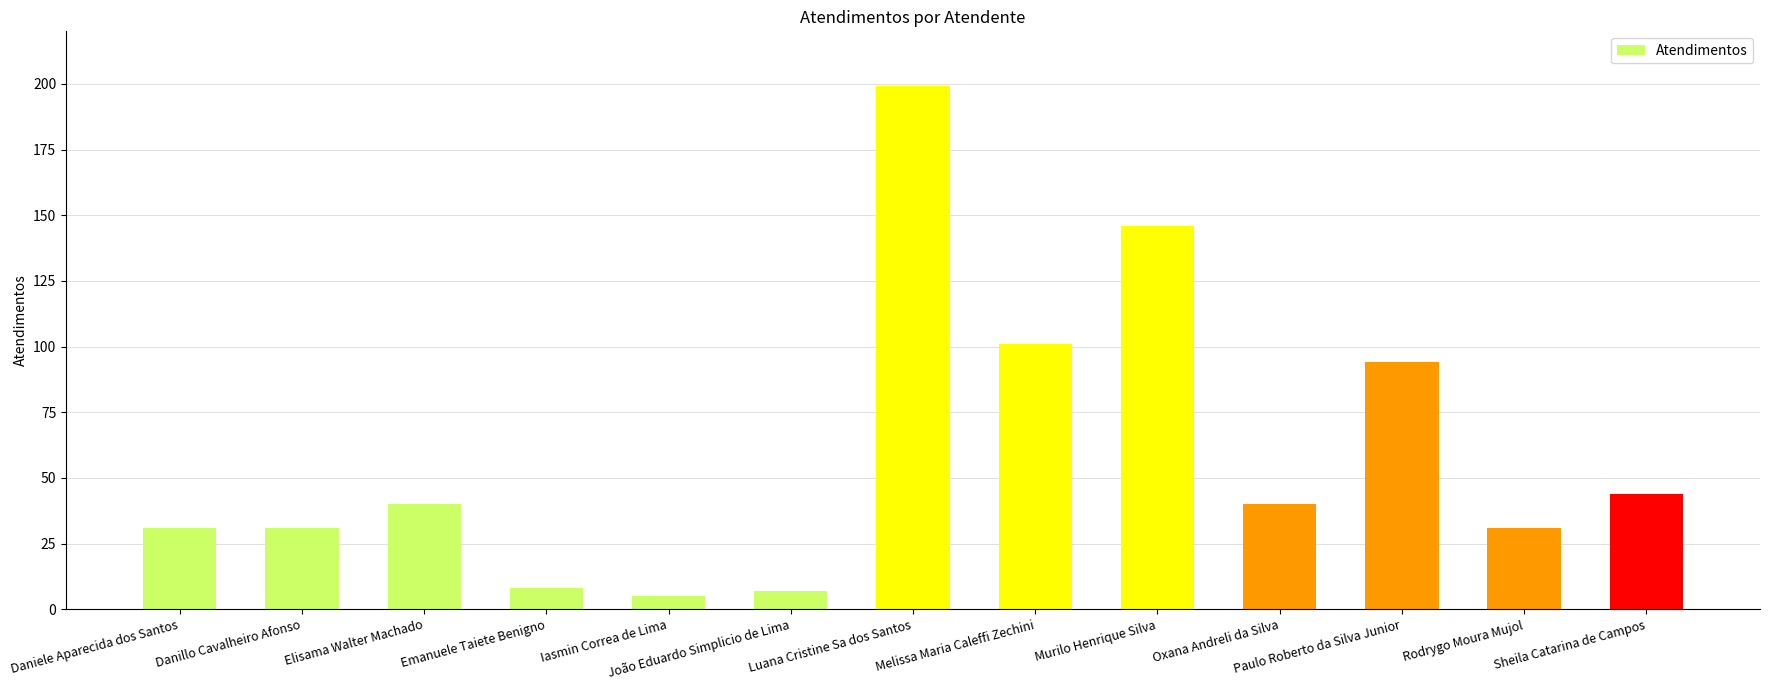

What is the change in value from Danillo Cavalheiro Afonso to Emanuele Taiete Benigno?

-23